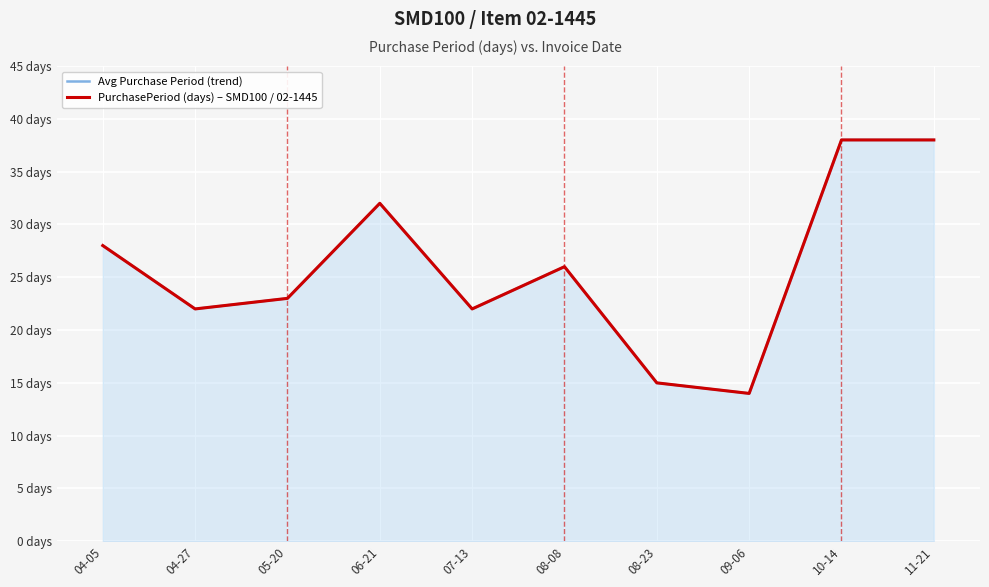

What are all the series names shown in the legend?

Avg Purchase Period (trend), PurchasePeriod (days) – SMD100 / 02-1445